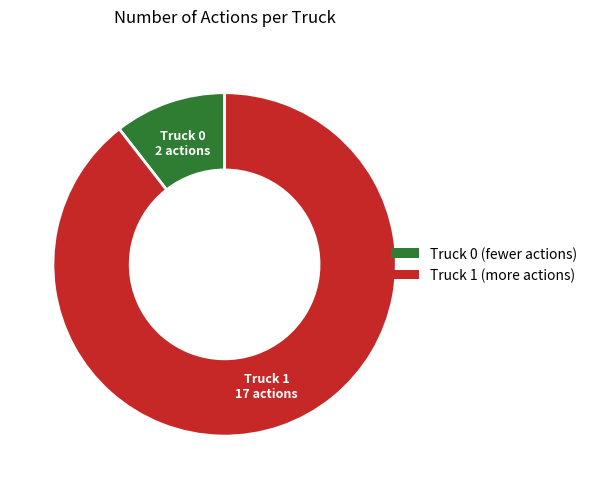

Which category accounts for the majority?

Truck 1